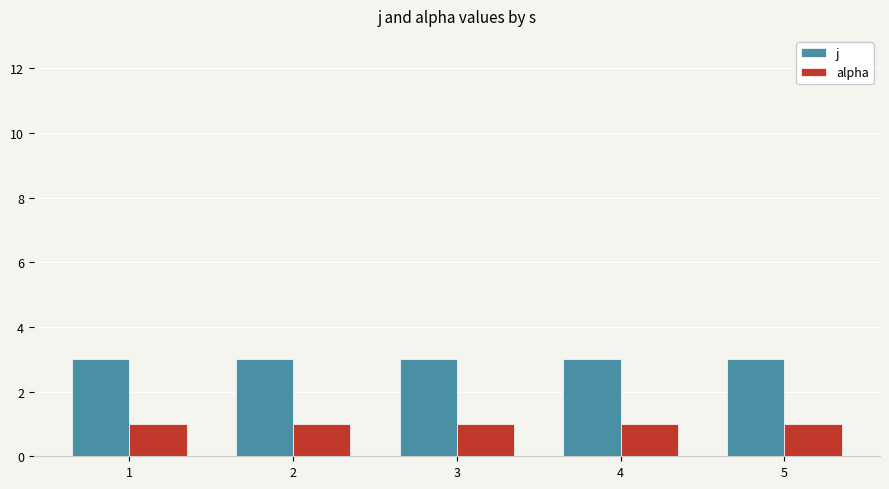

How many data points does each series have?

5